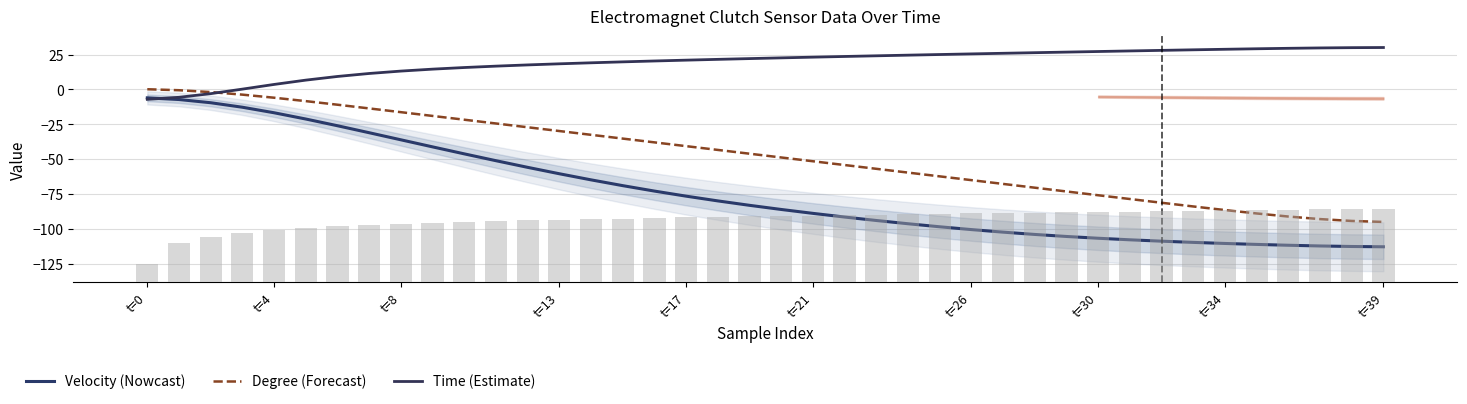

What is the label of the 14th bar from the right?

t=26